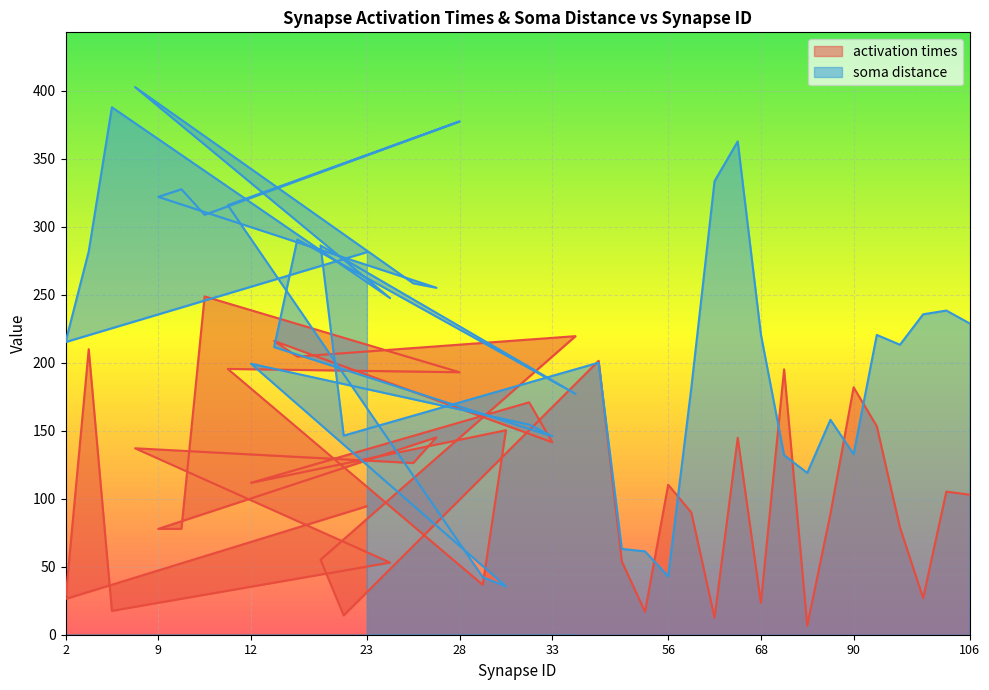

Between which two adjacent categories do soma distance and activation times first intersect?

26 and 29